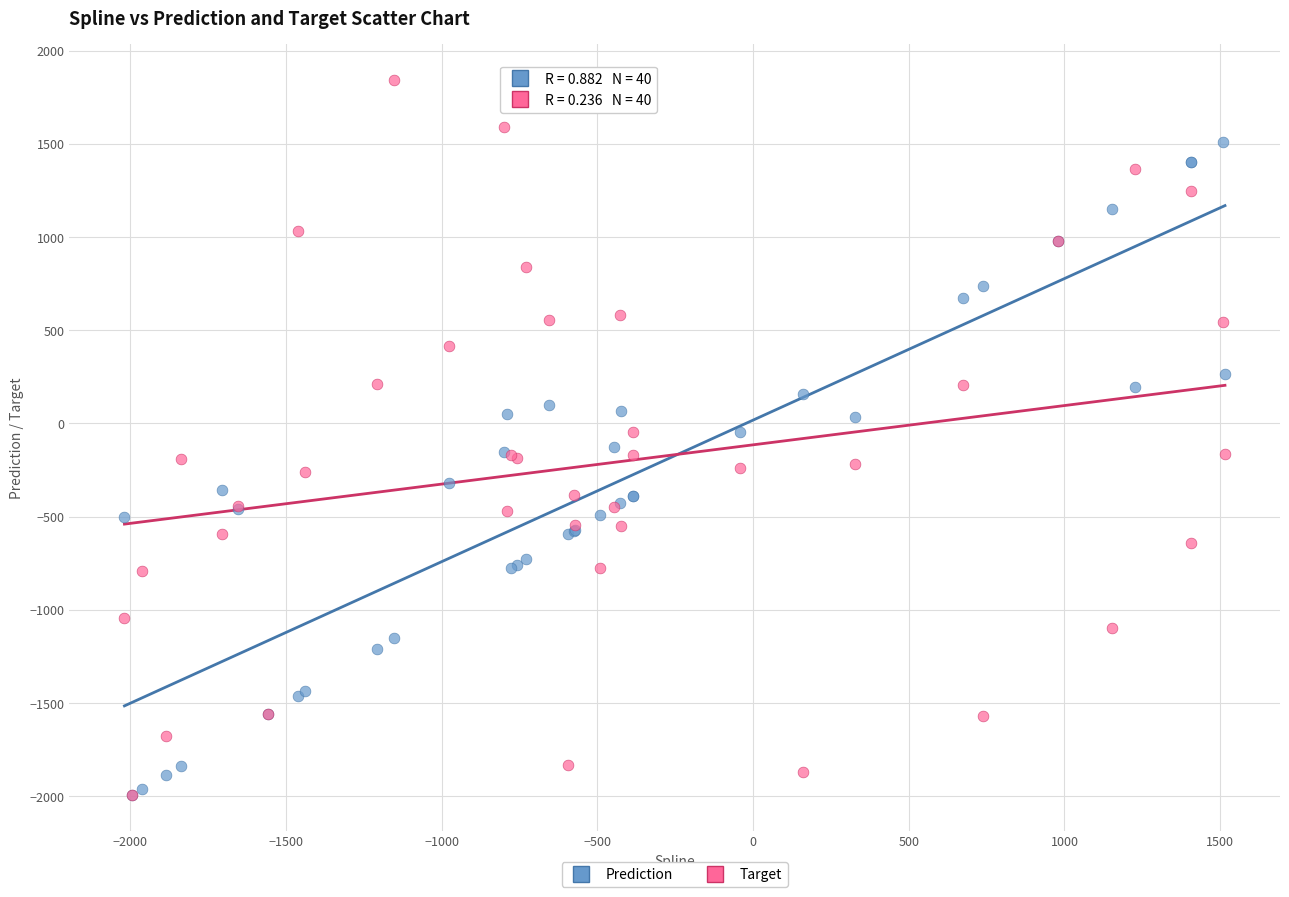

Which series has the largest Y range (max minus min)?

Target